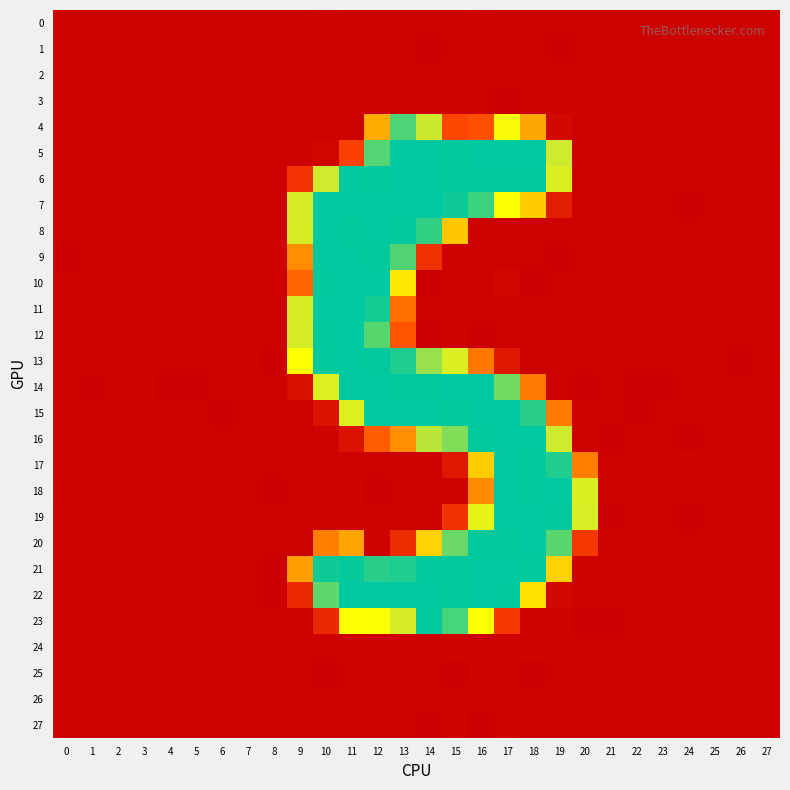

Reading left to right, extract all data points from this chart.

0: 0=0.0	1=0.0	2=-0.0	3=-0.0	4=0.0	5=0.0	6=0.0	7=-0.0	8=-0.0	9=-0.2	10=0.8	11=-0.5	12=0.4	13=0.2	14=-0.3	15=0.4	16=0.5	17=-0.1	18=-0.2	19=-0.4	20=0.4	21=0.0	22=0.0	23=0.0	24=-0.0	25=0.0	26=0.0	27=0.0
1: 0=0.0	1=0.0	2=-0.0	3=-0.0	4=0.0	5=0.0	6=-0.0	7=0.0	8=-0.1	9=-0.5	10=0.3	11=0.3	12=-0.5	13=0.3	14=-0.6	15=0.3	16=-0.5	17=0.2	18=1.0	19=-0.6	20=-0.2	21=0.0	22=-0.0	23=0.0	24=0.0	25=0.0	26=-0.0	27=0.0
2: 0=0.0	1=0.0	2=-0.0	3=0.0	4=-0.0	5=-0.0	6=0.0	7=0.0	8=-0.1	9=0.2	10=-0.3	11=-0.1	12=0.2	13=0.4	14=-0.3	15=0.7	16=-0.4	17=0.4	18=-0.2	19=0.9	20=-0.2	21=0.1	22=-0.1	23=-0.0	24=0.1	25=0.0	26=-0.0	27=0.0
3: 0=0.0	1=0.0	2=-0.0	3=-0.0	4=0.0	5=0.0	6=0.0	7=0.0	8=-0.1	9=-0.2	10=0.4	11=-0.3	12=0.4	13=0.4	14=-0.3	15=0.7	16=-0.4	17=-0.7	18=0.2	19=0.1	20=0.6	21=0.0	22=-0.0	23=0.0	24=0.0	25=0.0	26=-0.0	27=0.0
4: 0=-0.3	1=0.1	2=0.1	3=0.2	4=0.1	5=-0.1	6=-0.5	7=-0.2	8=0.3	9=0.6	10=-0.3	11=-0.1	12=90.6	13=220.0	14=163.6	15=37.7	16=43.3	17=132.0	18=88.7	19=4.1	20=0.1	21=0.2	22=0.2	23=0.1	24=-0.1	25=-0.2	26=0.4	27=0.0
5: 0=-0.2	1=-0.1	2=0.4	3=0.3	4=-0.5	5=-0.0	6=0.3	7=0.0	8=-0.0	9=0.2	10=2.1	11=33.8	12=217.1	13=254.2	14=254.6	15=253.6	16=254.4	17=253.8	18=254.2	19=161.0	20=0.4	21=0.2	22=-0.3	23=0.4	24=0.2	25=0.3	26=0.0	27=0.5
6: 0=-0.1	1=-0.0	2=0.0	3=-0.1	4=0.2	5=0.2	6=-0.6	7=-0.2	8=0.6	9=27.6	10=160.0	11=254.2	12=253.7	13=254.2	14=254.2	15=253.5	16=253.6	17=253.1	18=253.6	19=152.6	20=-0.1	21=-0.3	22=0.4	23=0.1	24=-0.3	25=-0.2	26=-0.0	27=-0.5
7: 0=-0.1	1=0.2	2=0.4	3=0.3	4=0.2	5=-0.0	6=-0.2	7=-0.1	8=1.0	9=156.0	10=253.8	11=254.5	12=254.0	13=253.8	14=253.9	15=247.8	16=228.5	17=128.9	18=104.7	19=15.7	20=-0.3	21=-0.3	22=0.1	23=-0.2	24=-0.7	25=0.3	26=-0.2	27=0.4
8: 0=0.1	1=0.3	2=0.0	3=0.2	4=0.3	5=0.6	6=0.4	7=-0.1	8=-0.1	9=155.5	10=254.7	11=253.7	12=254.7	13=253.1	14=232.4	15=103.1	16=0.8	17=-0.4	18=0.2	19=-0.4	20=0.6	21=-0.1	22=0.4	23=-0.0	24=0.2	25=-0.2	26=-0.4	27=-0.0
9: 0=-0.7	1=-0.2	2=0.1	3=-0.1	4=0.2	5=-0.5	6=-0.5	7=0.2	8=0.6	9=76.3	10=254.5	11=254.7	12=253.7	13=218.1	14=26.0	15=0.5	16=-0.1	17=0.1	18=0.1	19=-0.8	20=-0.4	21=0.4	22=0.4	23=-0.2	24=-0.3	25=-0.1	26=-0.2	27=0.0
10: 0=-0.3	1=-0.2	2=-0.1	3=-0.4	4=-0.1	5=0.2	6=0.2	7=-0.4	8=-0.5	9=53.9	10=253.3	11=254.0	12=254.1	13=117.0	14=-1.0	15=0.7	16=0.1	17=1.6	18=-1.1	19=0.1	20=0.1	21=-0.4	22=0.9	23=0.3	24=-0.1	25=-0.4	26=0.3	27=-0.4
11: 0=0.0	1=-0.1	2=0.4	3=-0.1	4=-0.5	5=-0.0	6=0.4	7=-0.1	8=0.0	9=155.4	10=253.8	11=254.0	12=244.9	13=59.8	14=-0.3	15=-0.3	16=0.9	17=0.1	18=0.6	19=-0.2	20=0.4	21=-0.3	22=-0.2	23=-0.0	24=0.6	25=-0.1	26=0.1	27=-0.0
12: 0=0.1	1=0.0	2=0.4	3=-0.0	4=-0.4	5=0.0	6=0.3	7=-0.0	8=-0.0	9=156.0	10=253.5	11=253.9	12=215.3	13=45.3	14=-0.6	15=1.2	16=-0.6	17=0.3	18=0.4	19=0.4	20=-0.1	21=-0.2	22=-0.3	23=-0.1	24=0.7	25=-0.1	26=-0.0	27=-0.0
13: 0=0.1	1=0.4	2=-0.0	3=0.3	4=0.3	5=0.2	6=0.4	7=0.4	8=-0.8	9=126.4	10=253.4	11=254.1	12=253.6	13=240.5	14=186.6	15=152.4	16=63.6	17=12.3	18=0.4	19=0.2	20=-0.5	21=1.0	22=-0.5	23=-0.2	24=0.5	25=0.4	26=-0.7	27=0.7
14: 0=-0.4	1=-0.6	2=-0.3	3=0.6	4=-0.9	5=-0.7	6=0.2	7=0.3	8=0.3	9=8.1	10=150.8	11=253.8	12=254.3	13=253.7	14=253.7	15=253.8	16=254.4	17=204.1	18=66.3	19=-0.2	20=-0.6	21=-0.1	22=-0.6	23=-0.7	24=-0.0	25=0.2	26=0.4	27=0.1
15: 0=0.4	1=0.4	2=0.2	3=0.0	4=-0.1	5=0.3	6=-1.0	7=-0.3	8=-0.1	9=-0.0	10=10.1	11=149.7	12=253.8	13=254.3	14=254.6	15=253.3	16=254.1	17=253.9	18=235.8	19=66.2	20=0.1	21=-0.1	22=-0.7	23=0.1	24=0.1	25=0.4	26=-0.2	27=0.3
16: 0=-0.1	1=-0.3	2=0.3	3=-0.1	4=-0.2	5=0.1	6=0.0	7=-0.4	8=1.0	9=-0.1	10=0.4	11=9.6	12=48.7	13=77.2	14=171.5	15=196.2	16=253.2	17=253.8	18=253.9	19=160.7	20=0.7	21=-0.9	22=0.6	23=0.4	24=-0.6	25=-0.2	26=0.6	27=-0.5
17: 0=-0.1	1=-0.1	2=0.3	3=0.2	4=-0.4	5=-0.4	6=0.1	7=0.4	8=0.3	9=-0.3	10=0.1	11=0.0	12=-0.3	13=-0.5	14=0.5	15=11.8	16=105.2	17=254.2	18=253.4	19=239.4	20=68.4	21=0.3	22=-0.4	23=0.0	24=0.6	25=-0.2	26=0.2	27=-0.1
18: 0=0.5	1=0.7	2=0.2	3=0.3	4=0.0	5=0.2	6=0.2	7=0.2	8=-0.8	9=-0.0	10=-0.0	11=0.6	12=-0.8	13=0.2	14=-0.3	15=0.6	16=75.4	17=253.9	18=253.3	19=253.8	20=153.5	21=0.5	22=-0.4	23=-0.1	24=0.4	25=0.3	26=-0.3	27=0.3
19: 0=0.0	1=-0.1	2=0.4	3=0.2	4=-0.1	5=-0.1	6=-0.0	7=-0.2	8=1.2	9=-0.5	10=0.3	11=0.1	12=0.0	13=-0.2	14=-0.1	15=27.3	16=144.5	17=253.9	18=254.6	19=253.3	20=153.9	21=-0.8	22=0.5	23=-0.3	24=-1.0	25=0.1	26=0.0	27=-0.3
20: 0=0.1	1=0.2	2=0.0	3=0.1	4=0.3	5=-0.2	6=-0.0	7=0.5	8=0.1	9=0.2	10=67.9	11=88.3	12=0.6	13=24.1	14=107.5	15=206.7	16=253.7	17=253.7	18=254.1	19=214.4	20=30.1	21=0.5	22=-0.3	23=-0.1	24=0.2	25=0.2	26=-0.1	27=0.0
21: 0=0.2	1=0.8	2=0.0	3=-0.3	4=0.8	5=0.7	6=-0.5	7=-0.4	8=-0.7	9=84.7	10=246.9	11=251.1	12=236.5	13=240.6	14=253.7	15=253.6	16=253.8	17=254.0	18=253.4	19=107.0	20=-0.3	21=0.1	22=0.7	23=0.6	24=-0.2	25=-0.1	26=0.2	27=-0.1
22: 0=-0.0	1=0.3	2=-0.4	3=0.4	4=-0.4	5=-0.1	6=0.4	7=0.2	8=-1.6	9=22.1	10=210.9	11=254.0	12=254.8	13=253.8	14=253.9	15=253.6	16=254.4	17=253.0	18=114.4	19=2.5	20=0.8	21=0.8	22=-0.5	23=-0.1	24=0.7	25=0.2	26=0.6	27=0.4
23: 0=0.3	1=-0.3	2=-0.4	3=0.4	4=-0.2	5=0.4	6=0.3	7=-0.1	8=0.5	9=0.4	10=22.4	11=129.1	12=129.6	13=157.0	14=253.6	15=222.2	16=128.5	17=29.9	18=0.5	19=0.5	20=-0.8	21=-0.8	22=0.0	23=-0.4	24=-0.5	25=0.2	26=-0.4	27=-0.2
24: 0=0.0	1=0.0	2=-0.0	3=-0.0	4=0.0	5=0.0	6=-0.0	7=0.0	8=-0.0	9=-0.3	10=-0.2	11=0.8	12=-0.0	13=0.4	14=-0.4	15=0.5	16=-0.1	17=0.2	18=0.7	19=-0.4	20=0.0	21=0.0	22=-0.0	23=-0.0	24=0.0	25=0.0	26=-0.0	27=0.0
25: 0=-0.0	1=-0.1	2=0.0	3=0.0	4=-0.0	5=-0.0	6=0.0	7=-0.0	8=0.1	9=0.3	10=-0.7	11=-0.2	12=-0.3	13=-0.5	14=0.4	15=-1.4	16=1.0	17=-0.4	18=-1.2	19=-0.0	20=-0.3	21=-0.1	22=0.1	23=-0.0	24=-0.1	25=-0.0	26=0.0	27=-0.1
26: 0=0.0	1=0.0	2=-0.0	3=0.0	4=-0.0	5=-0.0	6=0.0	7=0.0	8=-0.0	9=0.2	10=-0.4	11=-0.5	12=0.2	13=-0.4	14=-0.3	15=0.2	16=-0.3	17=0.3	18=0.1	19=0.2	20=-0.4	21=0.0	22=-0.0	23=0.0	24=0.0	25=0.0	26=-0.0	27=0.0
27: 0=0.0	1=0.1	2=-0.0	3=0.0	4=0.0	5=-0.0	6=0.0	7=0.1	8=-0.2	9=0.3	10=-0.4	11=-0.0	12=-0.2	13=0.3	14=-1.1	15=1.1	16=-1.2	17=1.1	18=-0.3	19=-0.5	20=-0.2	21=0.2	22=-0.1	23=-0.0	24=0.1	25=0.0	26=-0.0	27=0.1